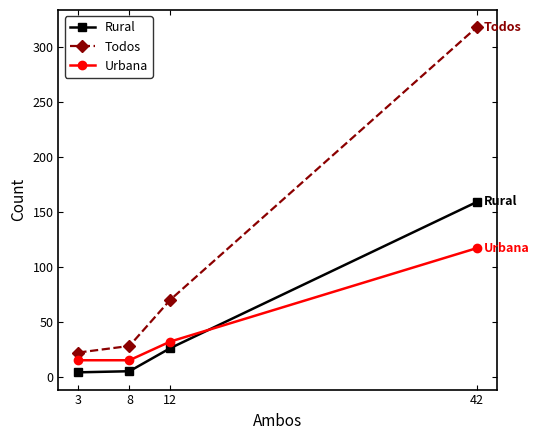

True or false: Urbana has a value of 117 at 42.

True